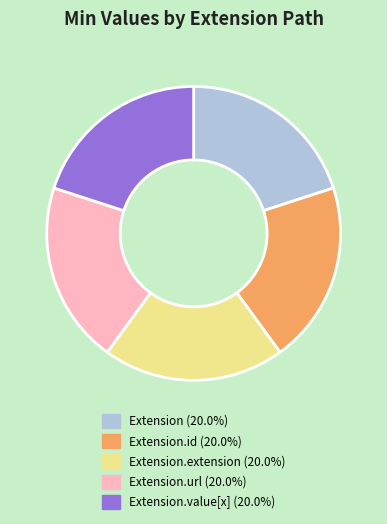

Is there any slice that represents more than half of the pie?

No